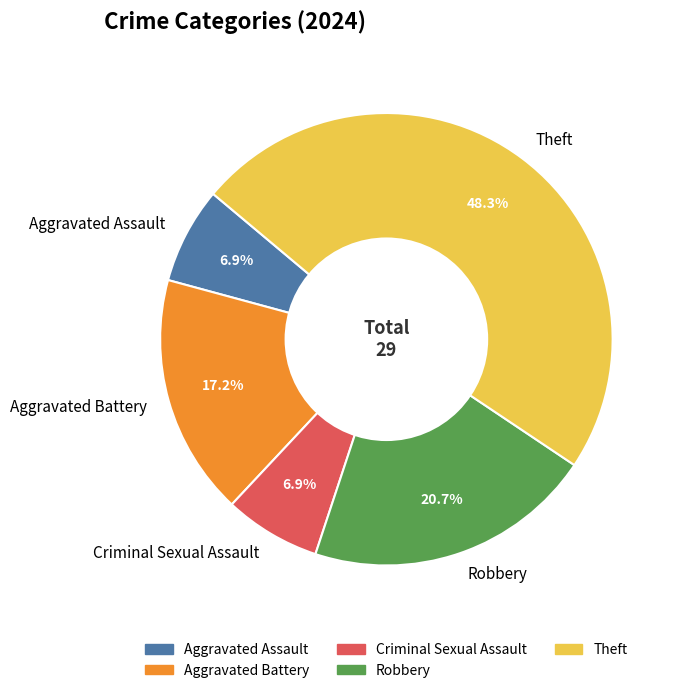

Approximately how many times larger is the value at Aggravated Battery compared to Criminal Sexual Assault?

2.5